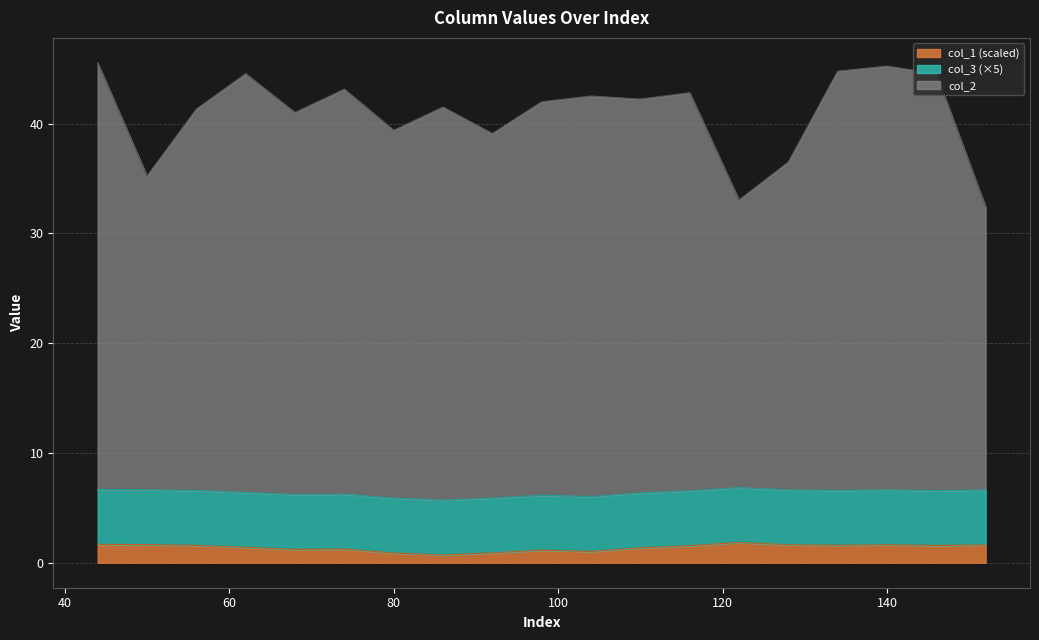

The col_1 series shows 1.6 at 128. True or false?

True